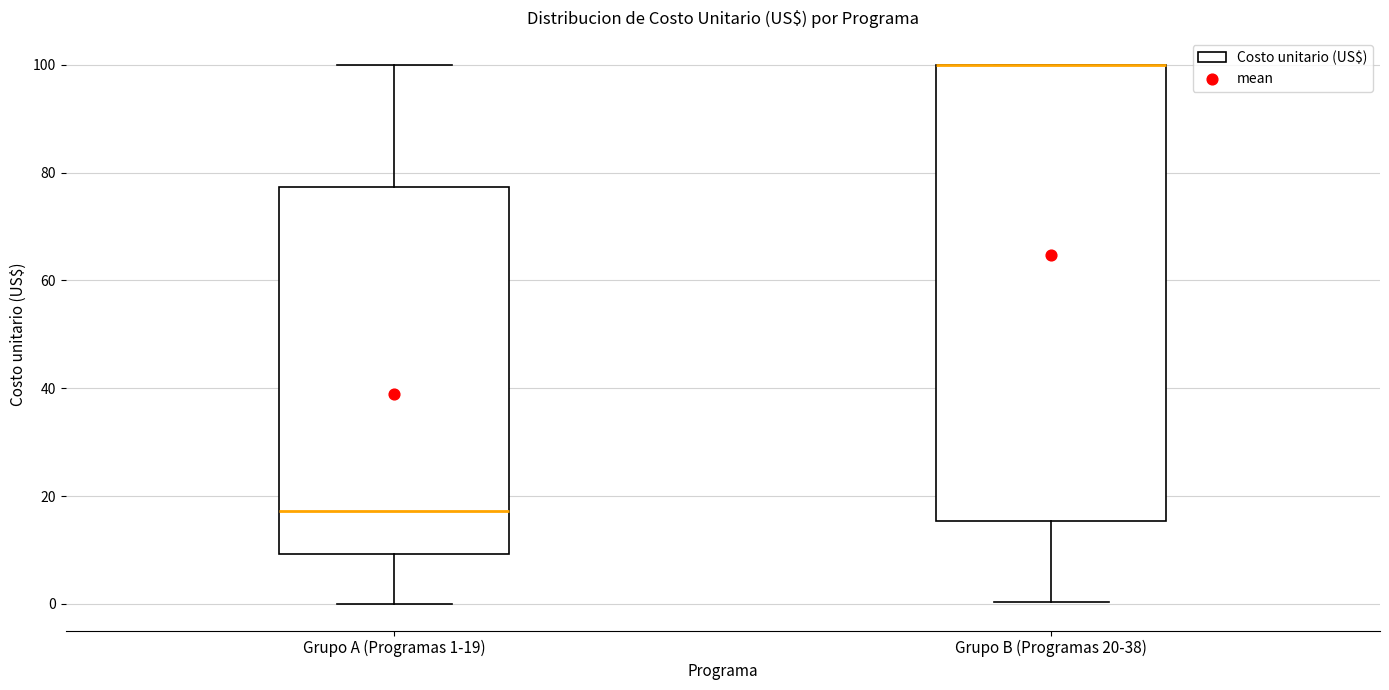

Reading left to right, read every box against the y-axis: the position of its median line, the range the box covers, and the ends of its whiskers. The values are not printed on the chart, so give them approximately, as read against the axis.

Grupo A (Programas 1-19): median 18, box 10 to 78, whiskers 0 to 100
Grupo B (Programas 20-38): median 100 (drawn on the box's upper edge), box 16 to 100, whiskers 0 to 100